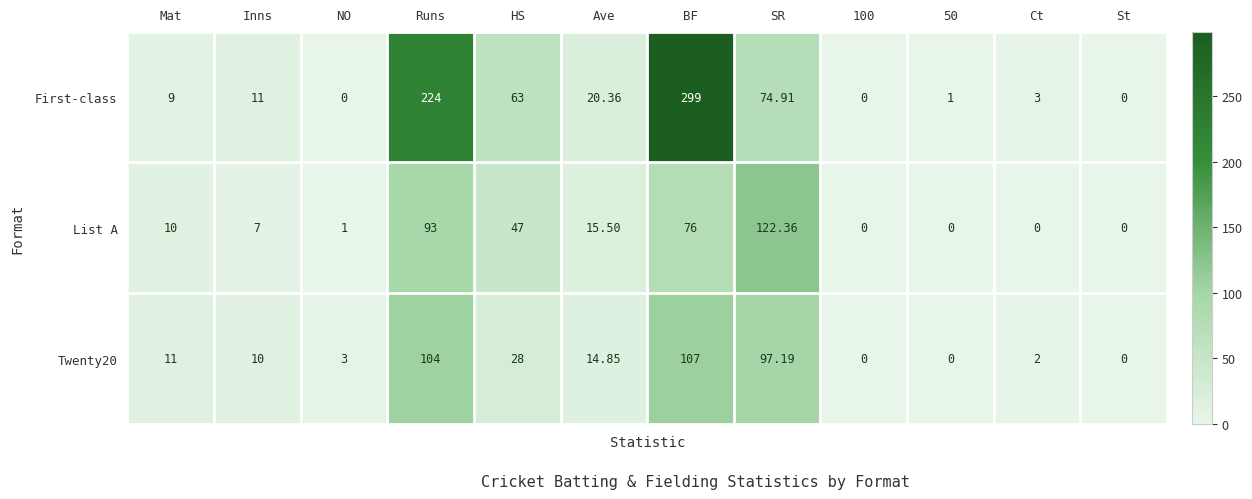

Which category has the highest value in the List A series?

SR